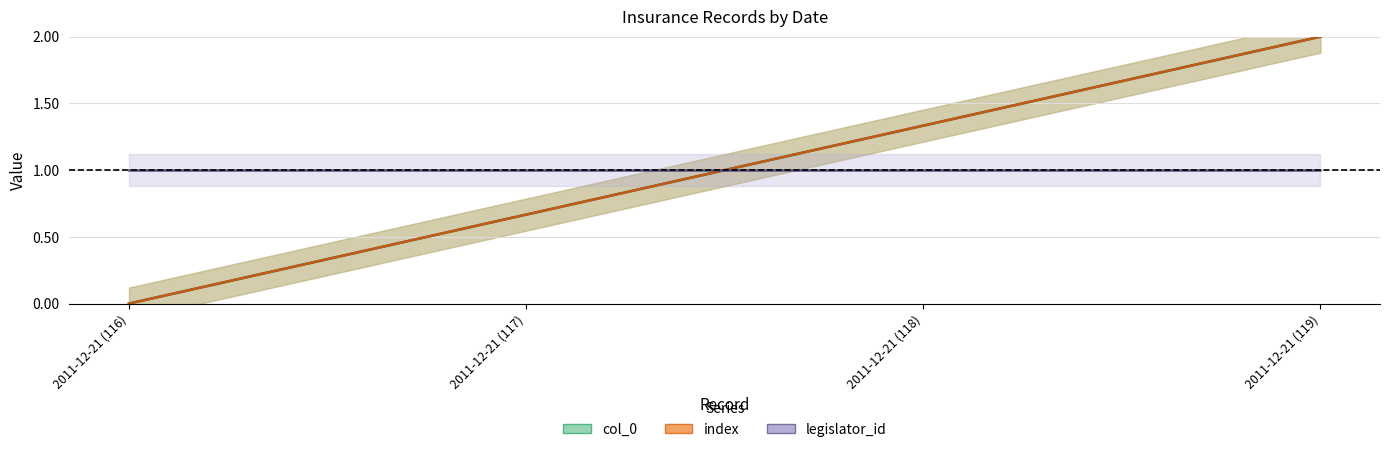

What is the difference between the second highest and second lowest values in the col_0 series?

0.7